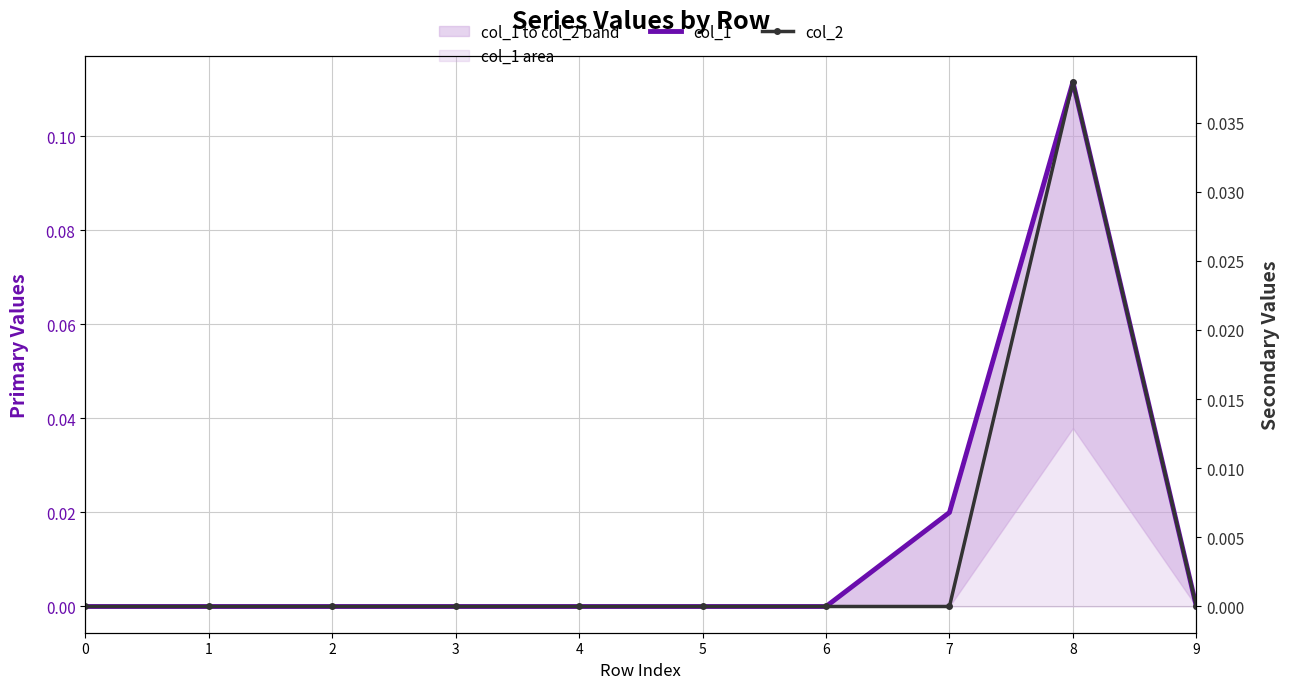

True or false: col_2 and col_1 cross at least once.

False